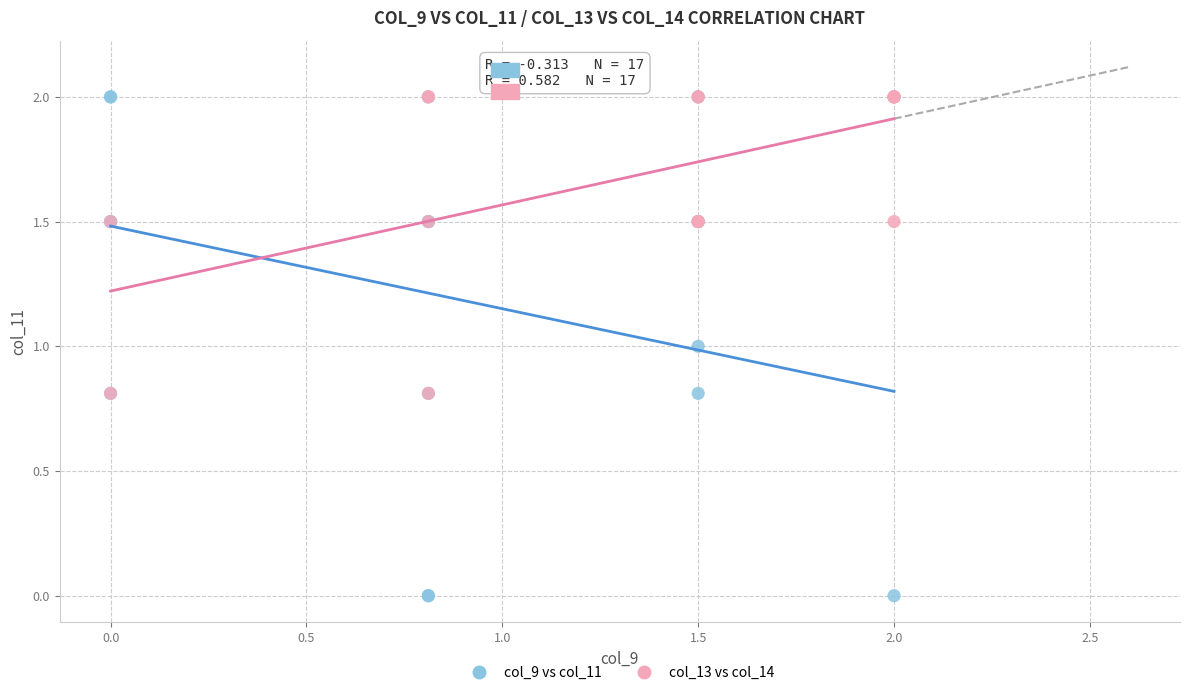

Which series has the widest spread of Y values?

col_9 vs col_11